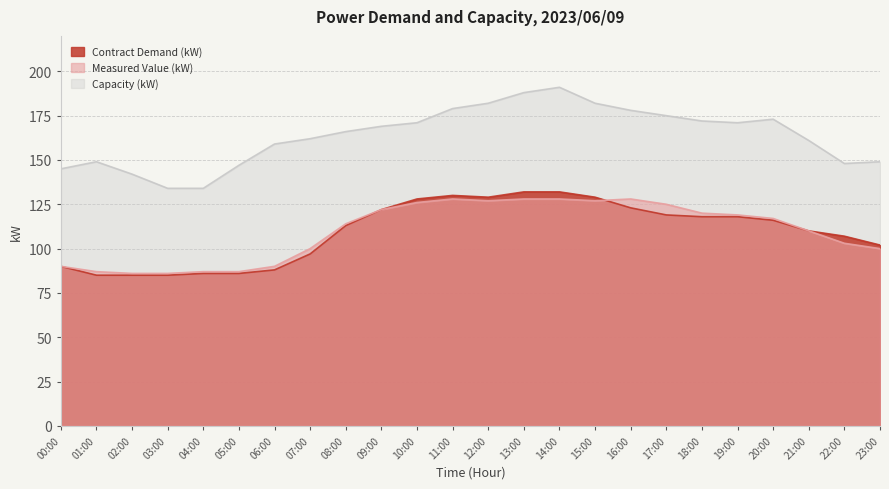

Reading left to right, list all the values displayed in this chart.

Contract Demand (kW): 00:00=90	01:00=85	02:00=85	03:00=85	04:00=86	05:00=86	06:00=88	07:00=97	08:00=113	09:00=122	10:00=128	11:00=130	12:00=129	13:00=132	14:00=132	15:00=129	16:00=123	17:00=119	18:00=118	19:00=118	20:00=116	21:00=110	22:00=107	23:00=102
Measured Value (kW): 00:00=90	01:00=87	02:00=86	03:00=86	04:00=87	05:00=87	06:00=90	07:00=100	08:00=114	09:00=122	10:00=126	11:00=128	12:00=127	13:00=128	14:00=128	15:00=127	16:00=128	17:00=125	18:00=120	19:00=119	20:00=117	21:00=110	22:00=103	23:00=100
Capacity (kW): 00:00=145	01:00=149	02:00=142	03:00=134	04:00=134	05:00=147	06:00=159	07:00=162	08:00=166	09:00=169	10:00=171	11:00=179	12:00=182	13:00=188	14:00=191	15:00=182	16:00=178	17:00=175	18:00=172	19:00=171	20:00=173	21:00=161	22:00=148	23:00=149